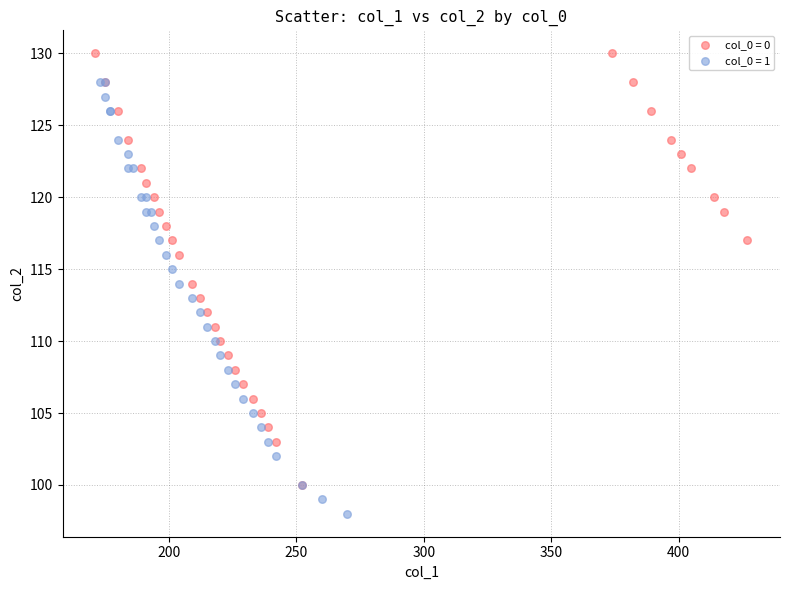

Which series contains the lowest Y value?

col_0 = 1